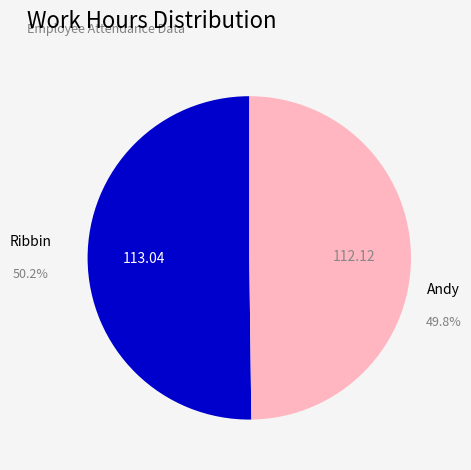

Count the number of slices in the pie.

2